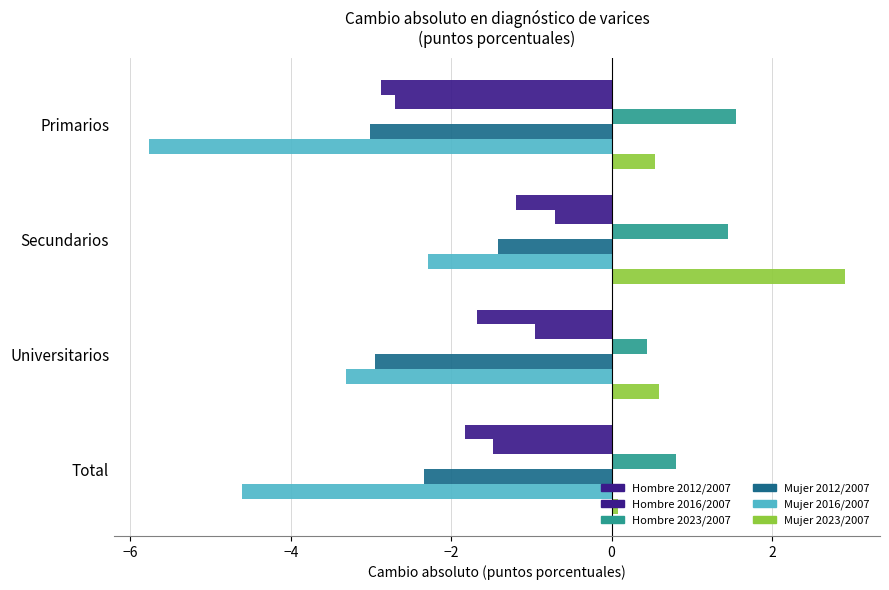

Count the number of categories in the chart.

4